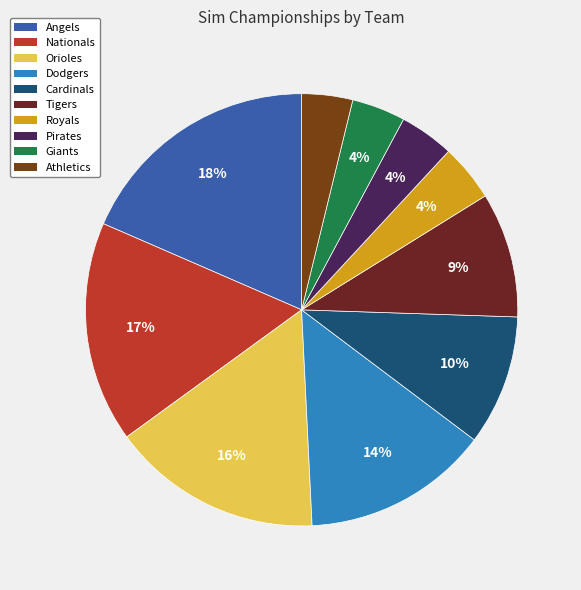

Rank the categories by value from lowest to highest.

Athletics, Giants, Pirates, Royals, Tigers, Cardinals, Dodgers, Orioles, Nationals, Angels